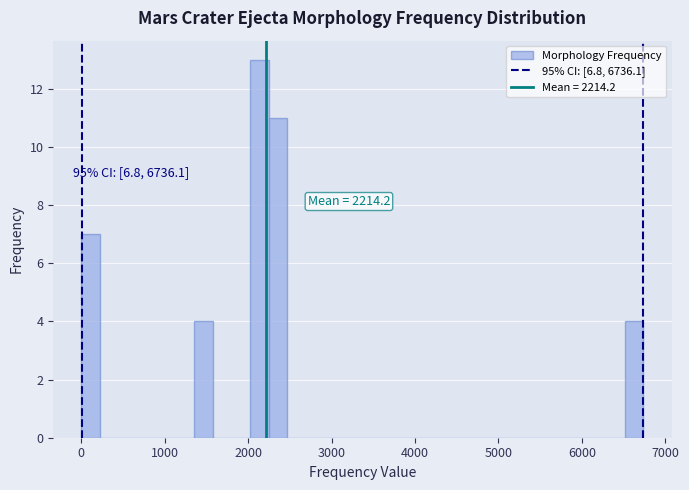

Read against the x-axis, roughly where is the centre of the tallest bar?

2100